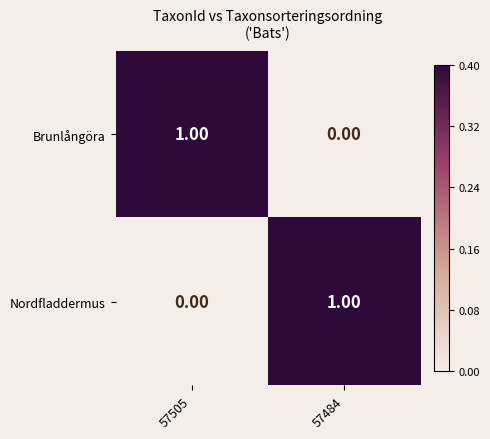

How many positive values does the Nordfladdermus series have?

1